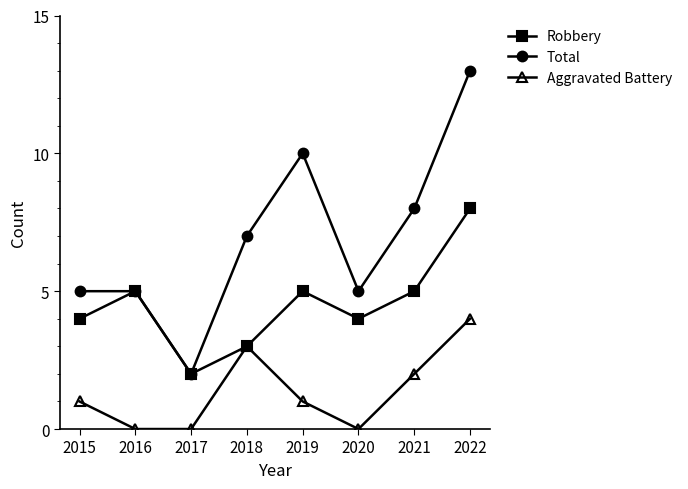

Which series has the largest total across all categories?

Total